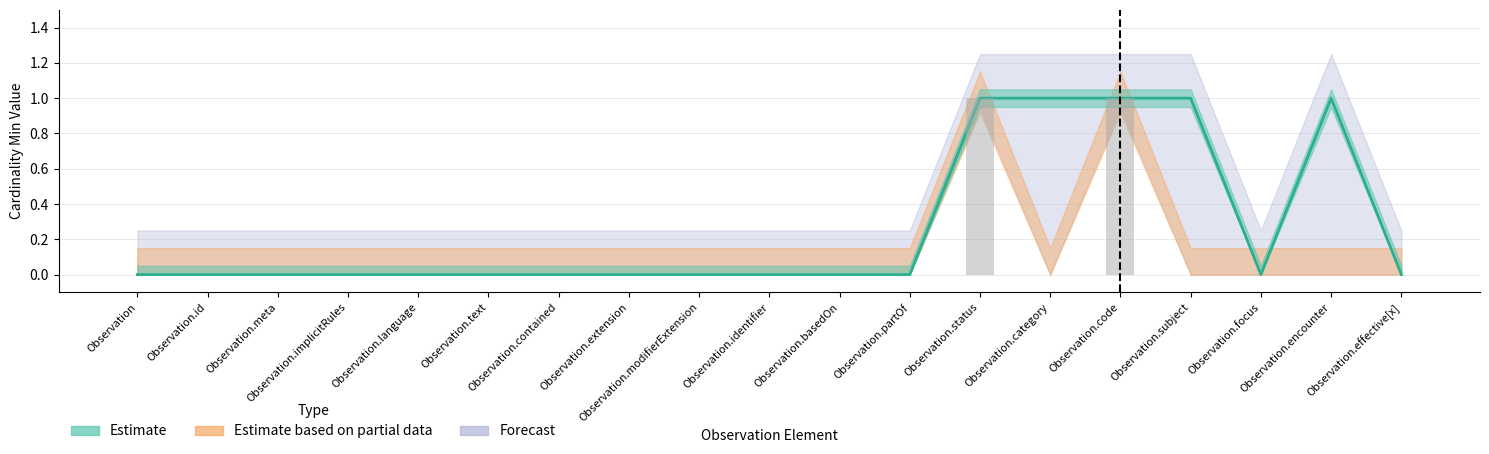

Is it true that the value at Observation.code is 1?

True